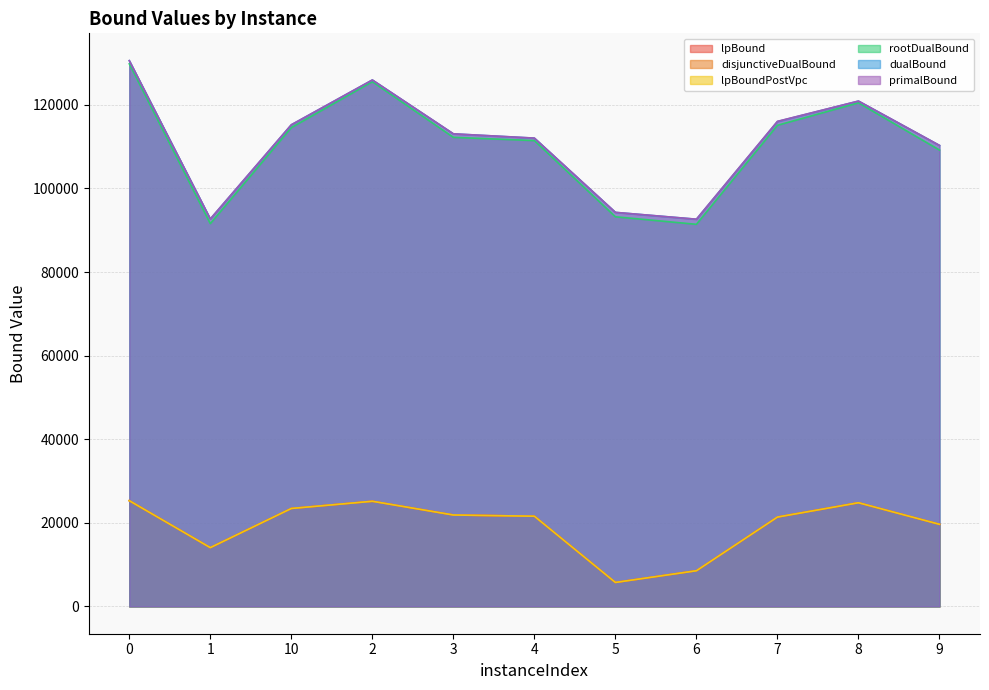

What position from the left is 9?

11